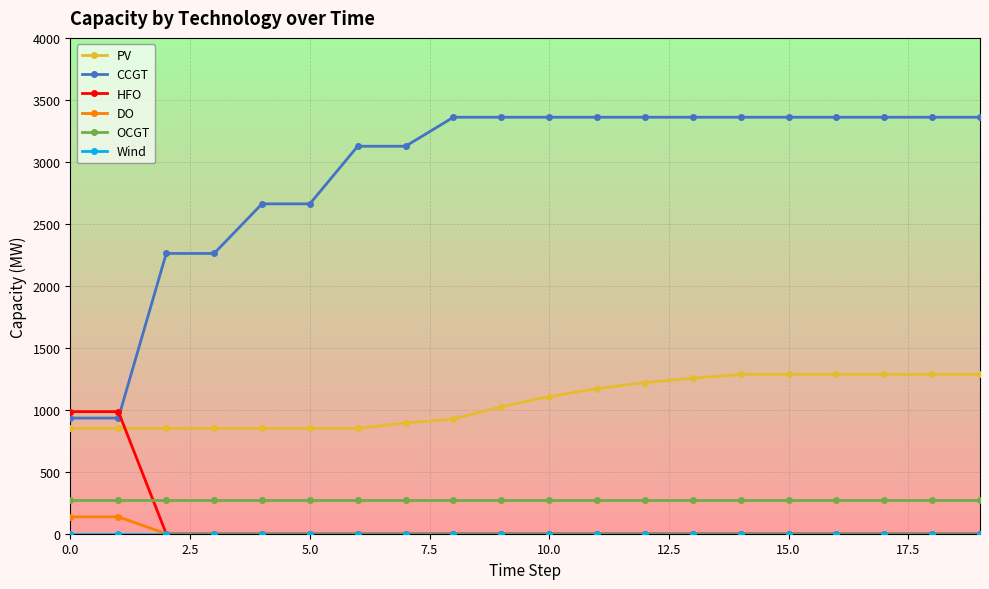

What is the maximum value shown in the chart?

3360